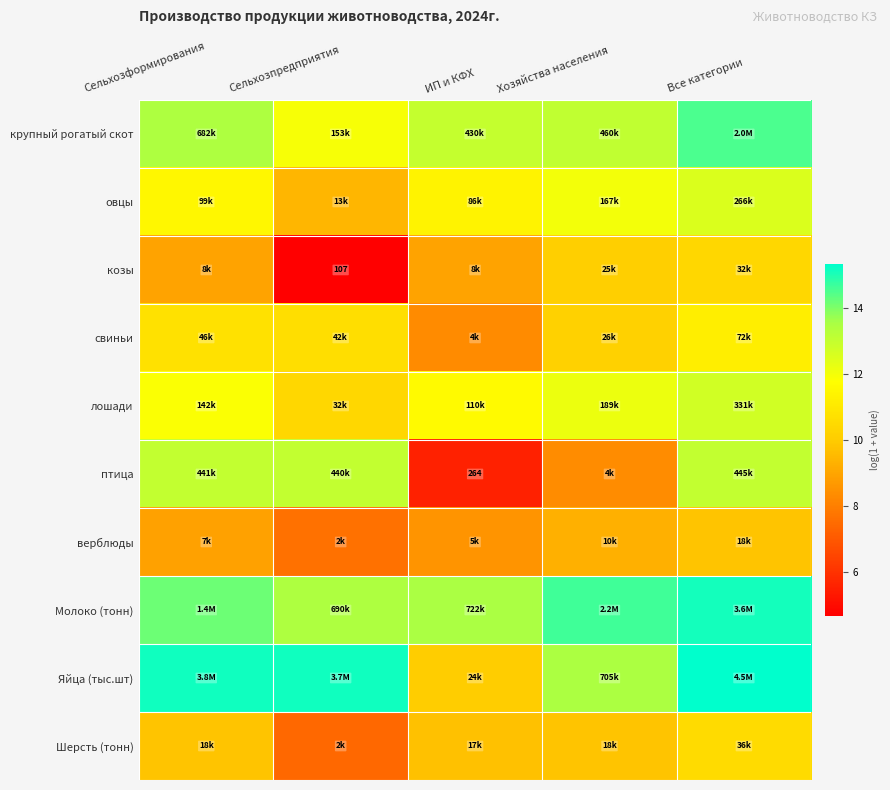

The верблюды series shows 9.3 at Хозяйства населения. True or false?

True